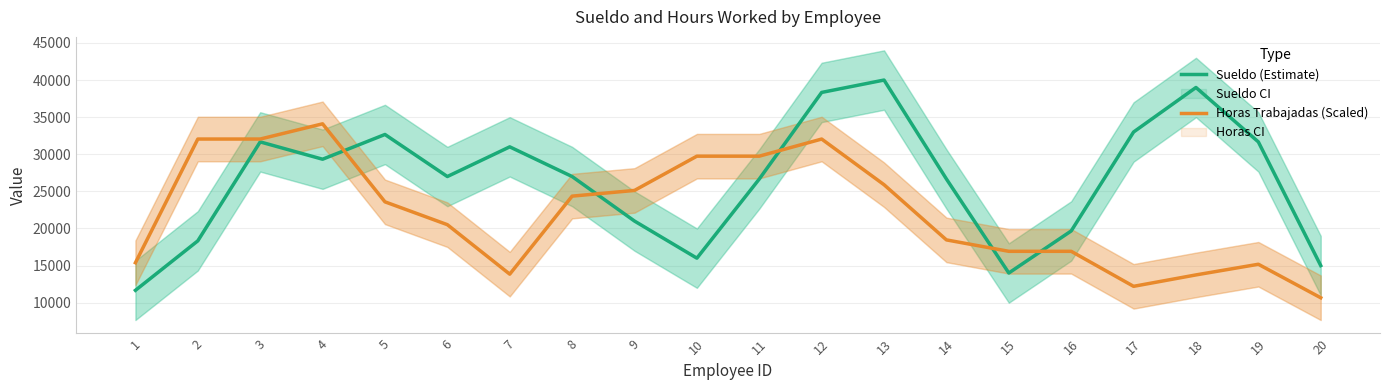

Reading right to left, transcribe all the data shown in this chart.

Sueldo (Estimate): 15000.0	31666.7	39000.0	33000.0	19666.7	14000.0	26666.7	40000.0	38333.3	26666.7	16000.0	21000.0	27000.0	31000.0	27000.0	32666.7	29333.3	31666.7	18333.3	11666.7
Horas Trabajadas (Scaled): 10666.7	15179.5	13743.6	12205.1	16923.1	16923.1	18461.5	25897.4	32051.3	29743.6	29743.6	25128.2	24359.0	13846.2	20512.8	23589.7	34102.6	32051.3	32051.3	15384.6